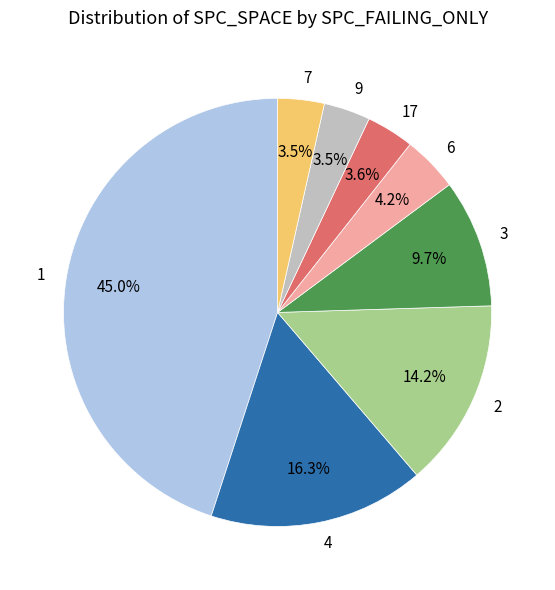

Combined, do 2 and 17 account for over 50%?

No